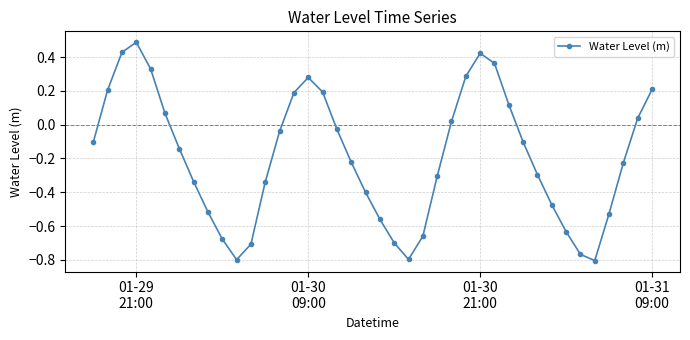

What is the difference between the maximum and minimum values?

1.3